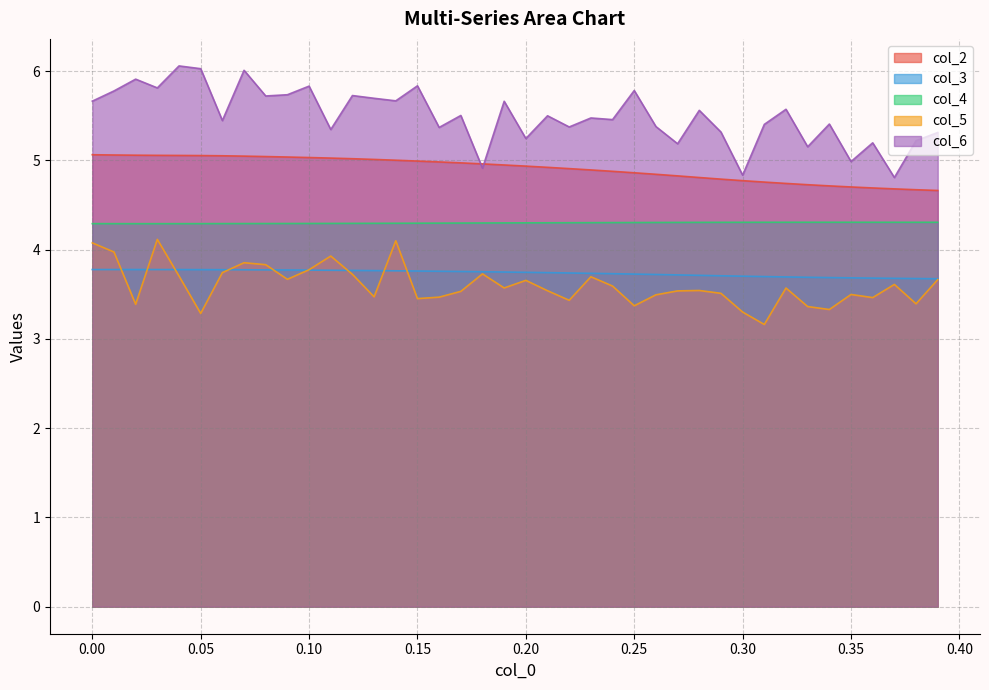

What is the value of the col_5 point at the 12th from the left?

3.9